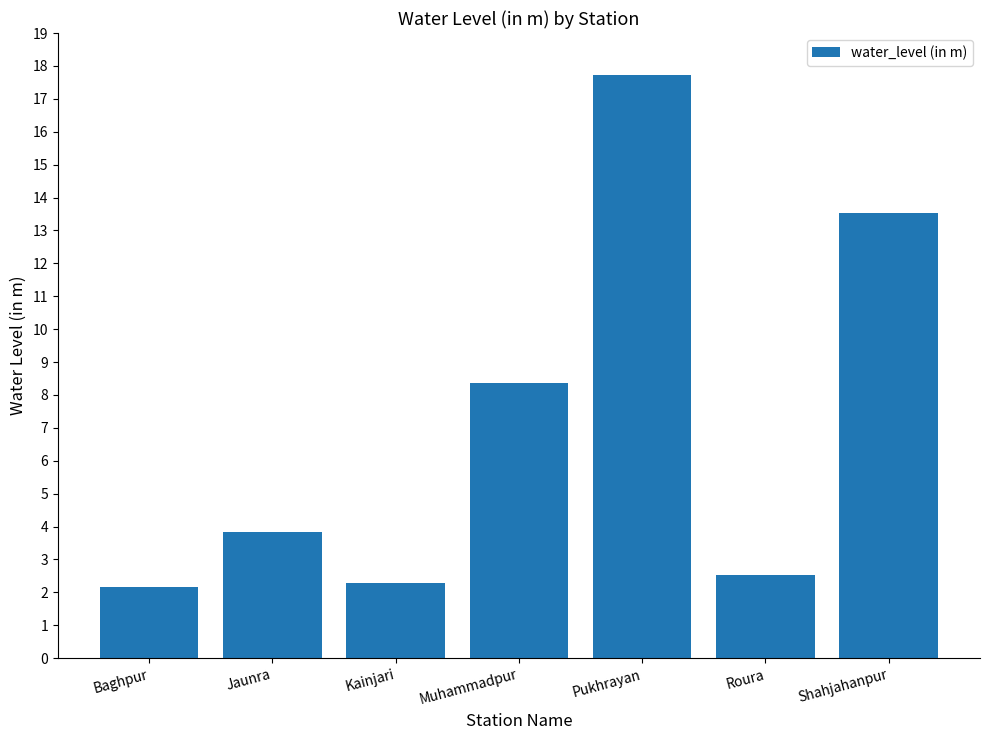

What is the label of the 1st bar from the left?

Baghpur